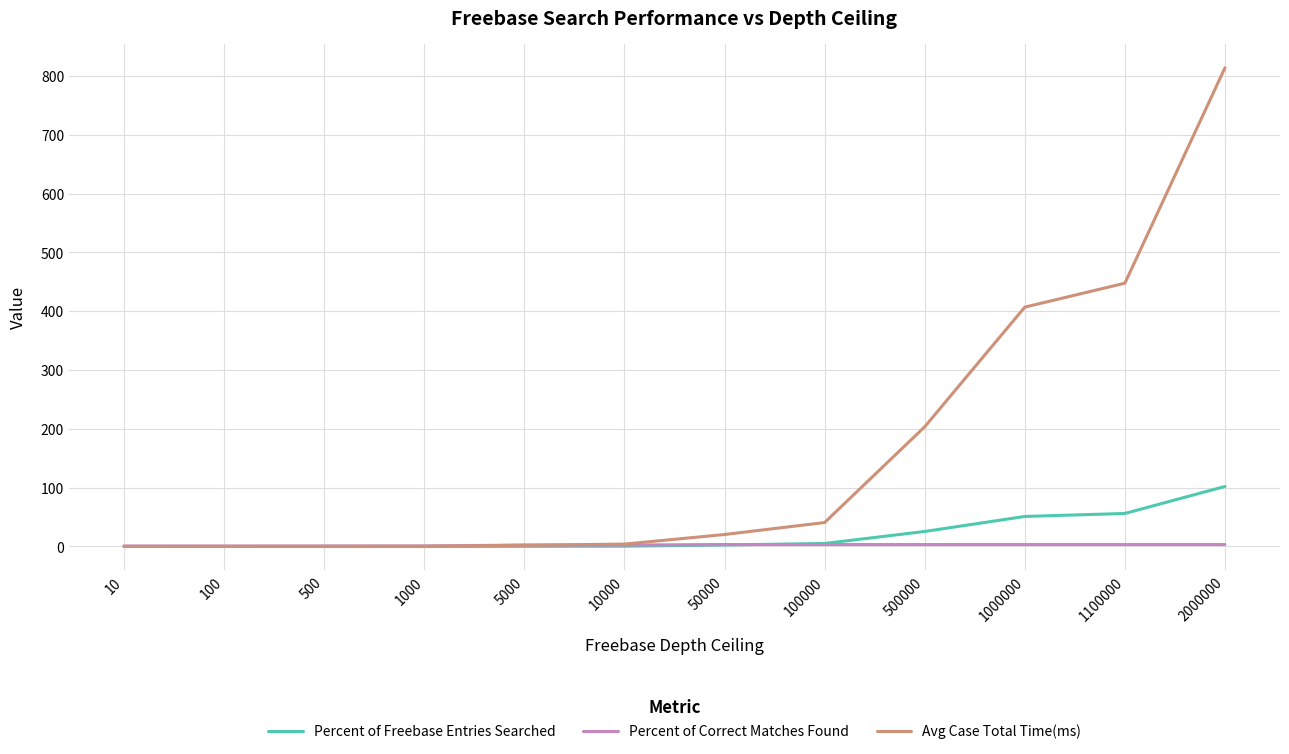

How many values in the Percent of Correct Matches Found series are below 3?

6